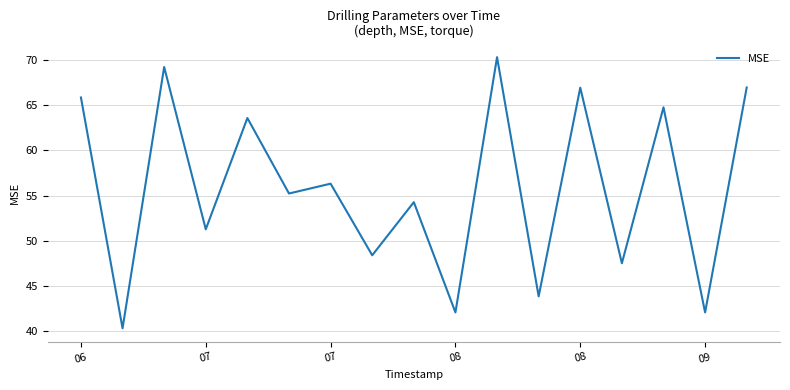

How many values are below 55?

8